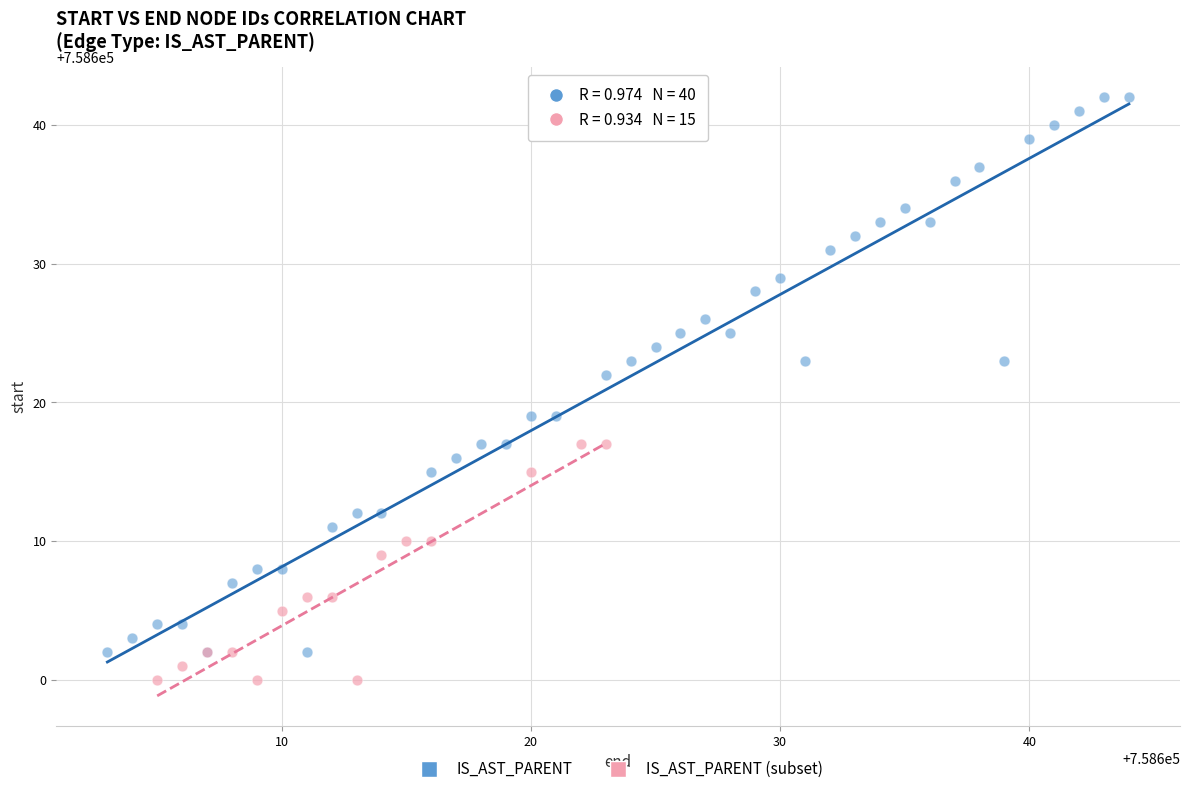

Which series has the largest Y range (max minus min)?

IS_AST_PARENT